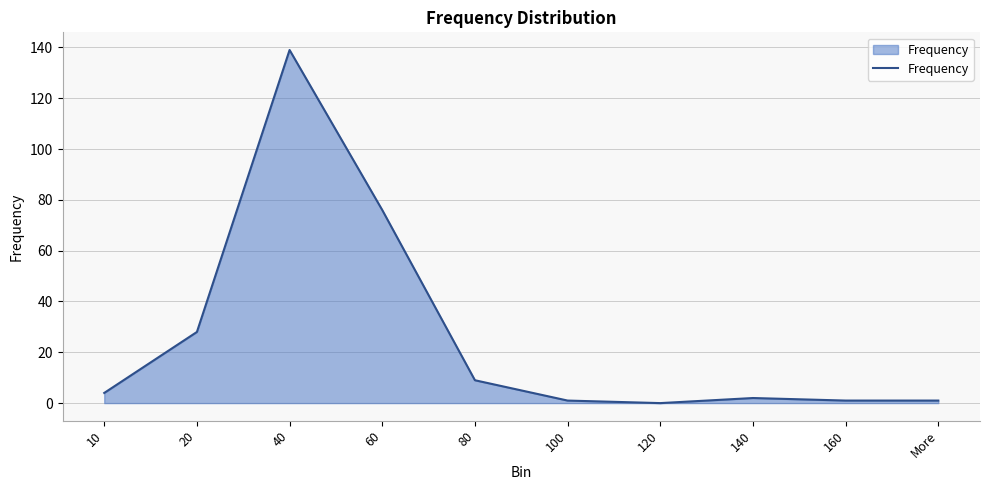

What position from the right is 160?

2